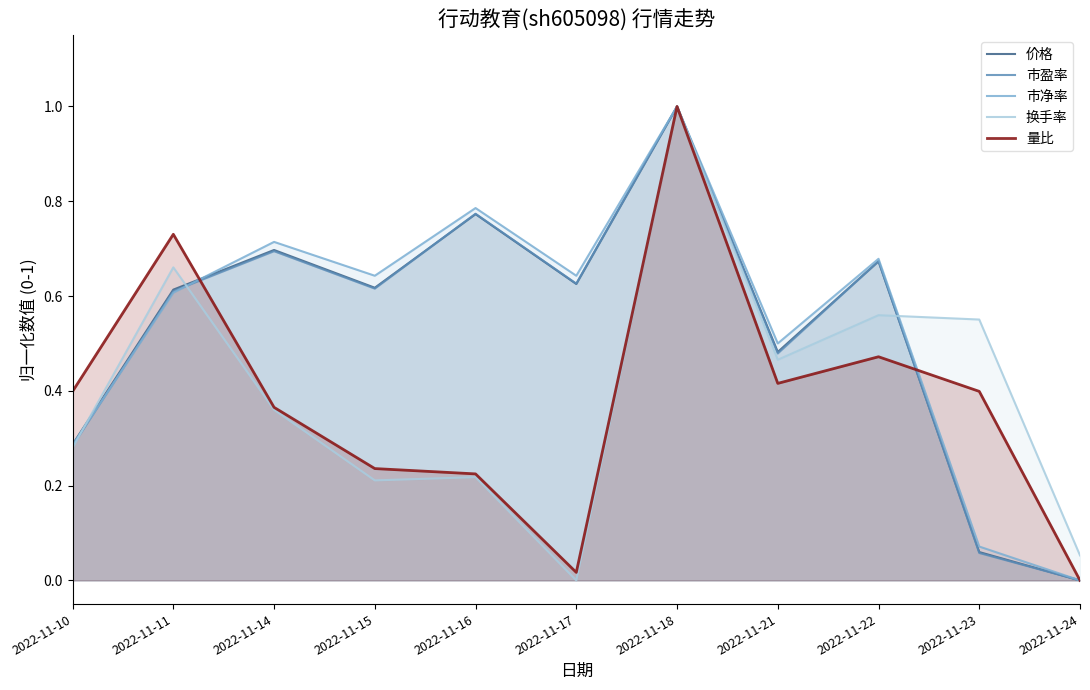

Between which two adjacent categories do 换手率 and 量比 first intersect?

2022-11-17 and 2022-11-18